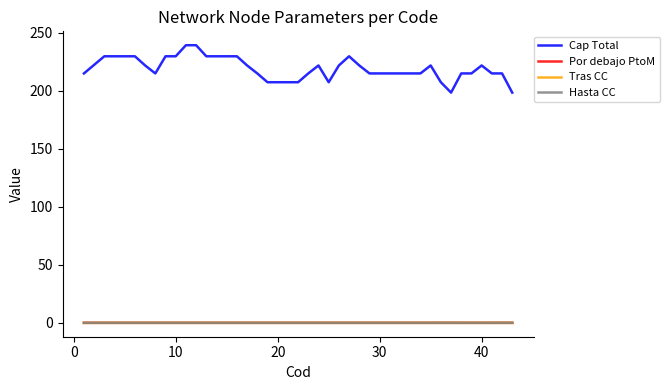

What is the sum of all Tras CC values?

0.1